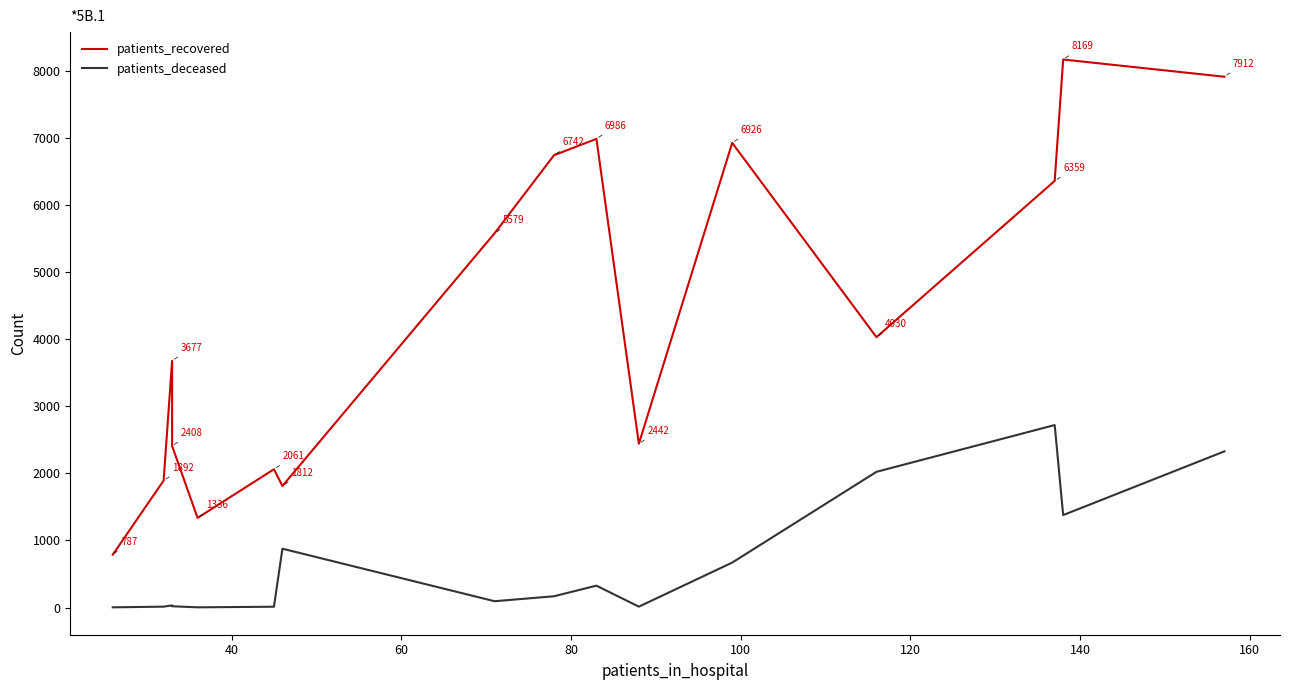

What is the sum of all patients_recovered values?

69118